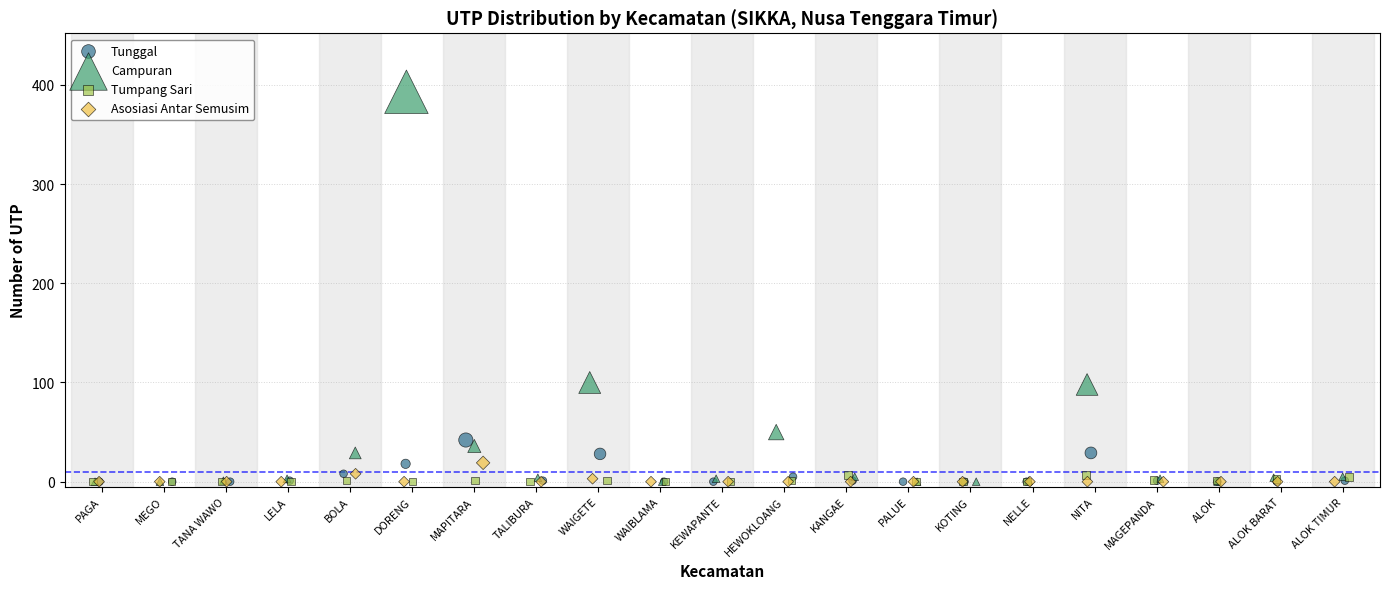

Which series has the largest Y range (max minus min)?

Campuran